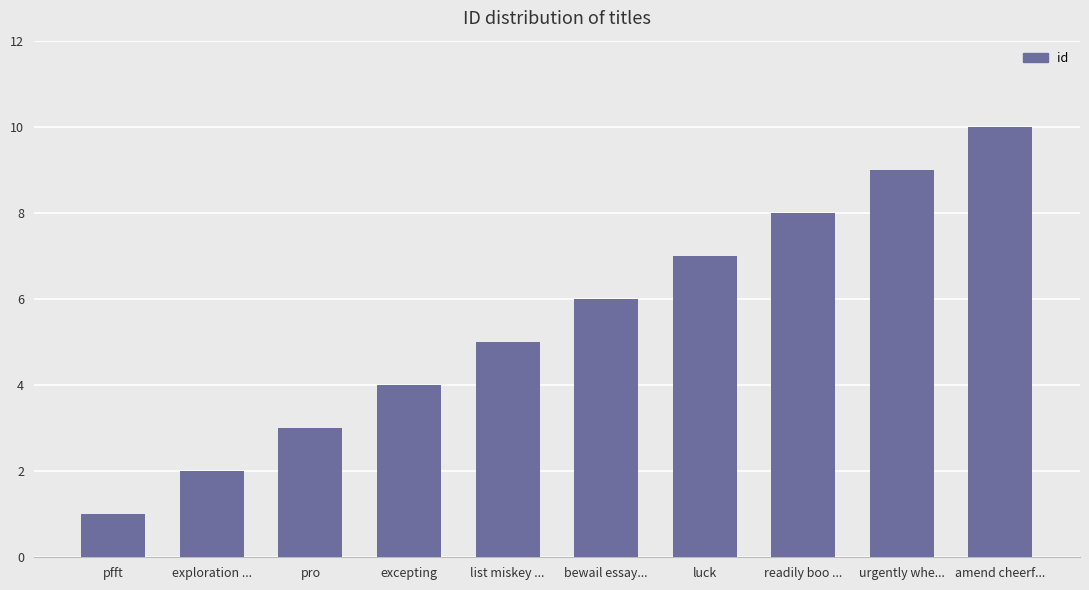

How many data points are less than 6?

5